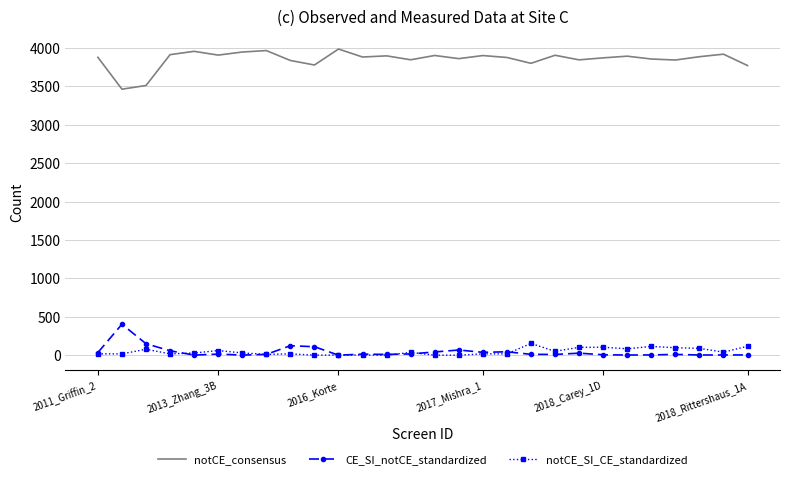

True or false: CE_SI_notCE_standardized and notCE_consensus cross at least once.

False